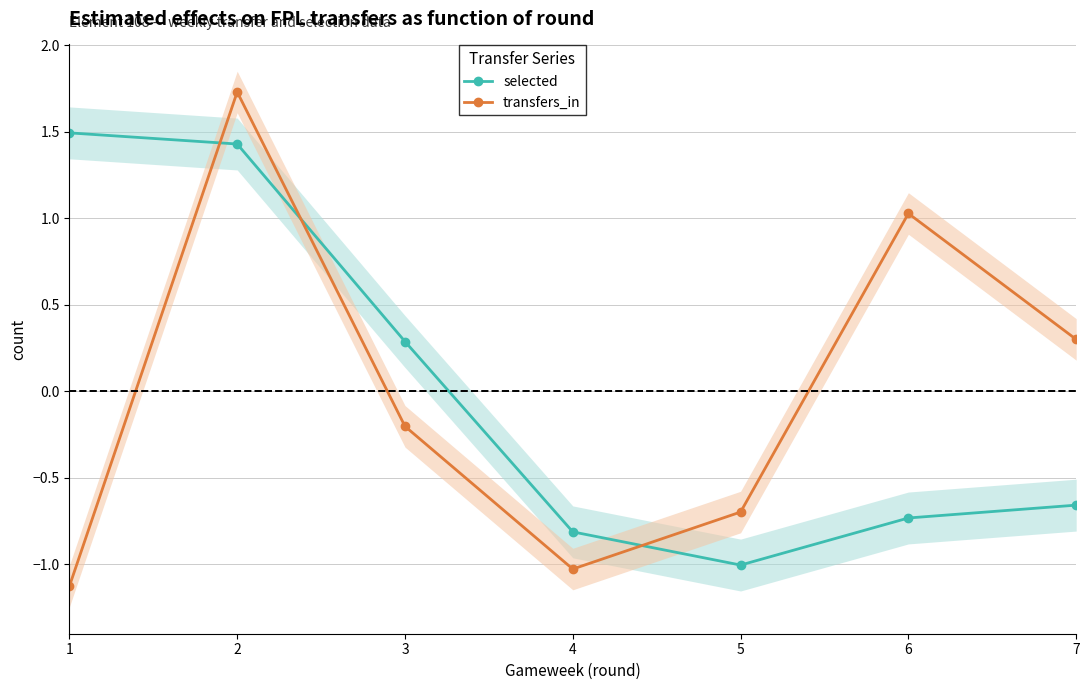

Which series has the widest spread of values?

transfers_in